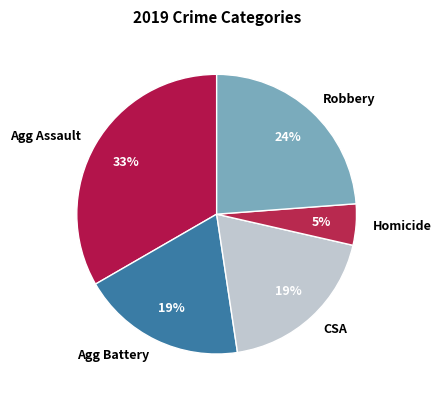

Between Robbery and Agg Assault, which is larger?

Agg Assault